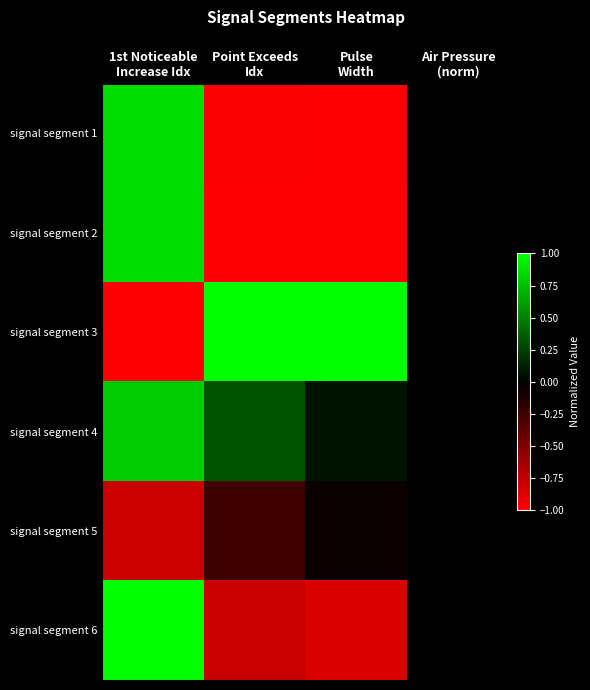

What is the minimum value shown in the chart?

-1.0